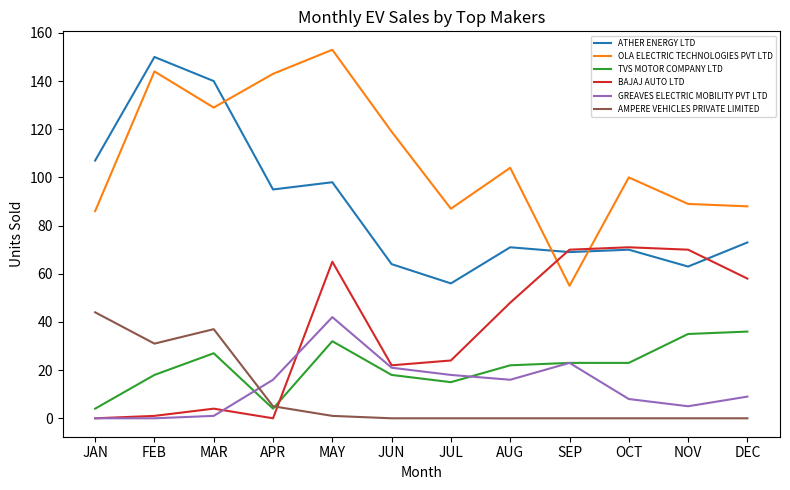

Is the value of TVS MOTOR COMPANY LTD at NOV greater than the value of OLA ELECTRIC TECHNOLOGIES PVT LTD at SEP?

No